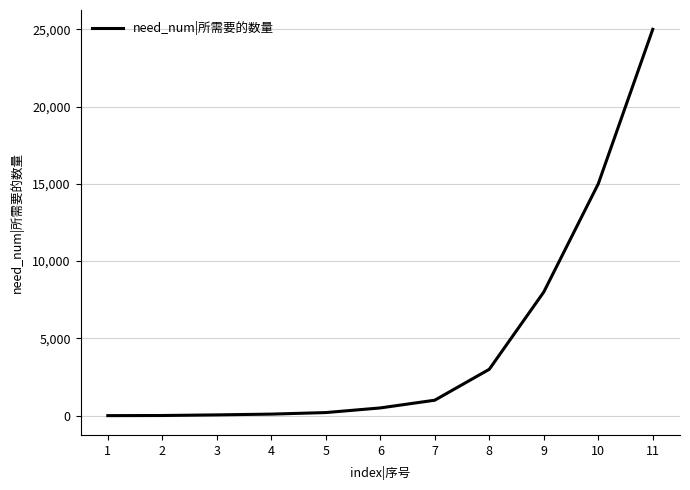

What is the difference between the maximum and minimum values?

24998